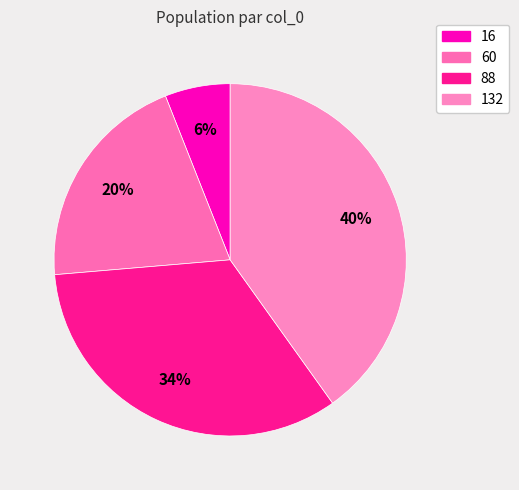

Rank the categories by value from lowest to highest.

16, 60, 88, 132